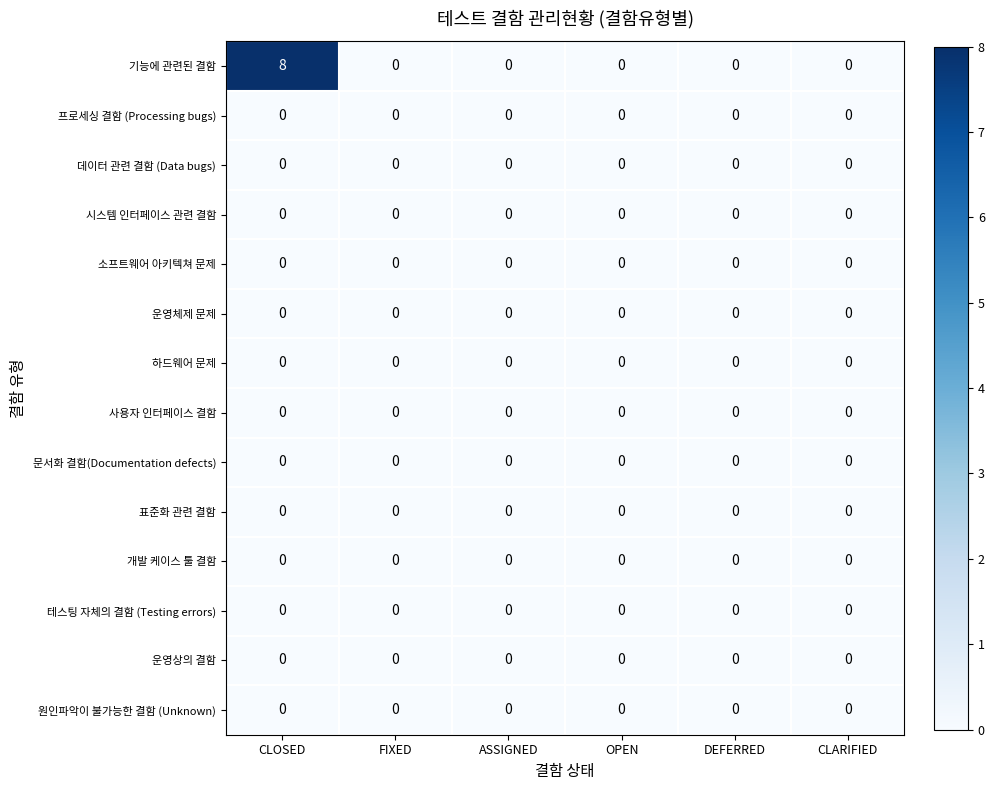

Which label corresponds to the largest value in the chart?

CLOSED